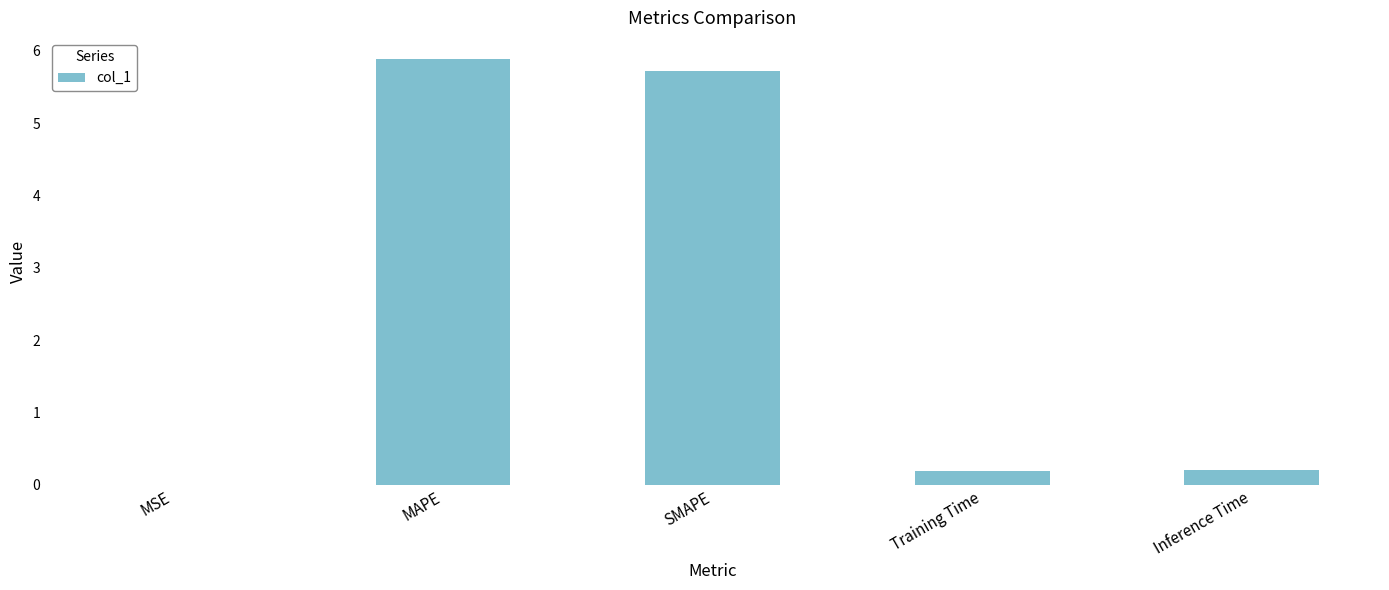

What is the greatest value displayed?

5.9